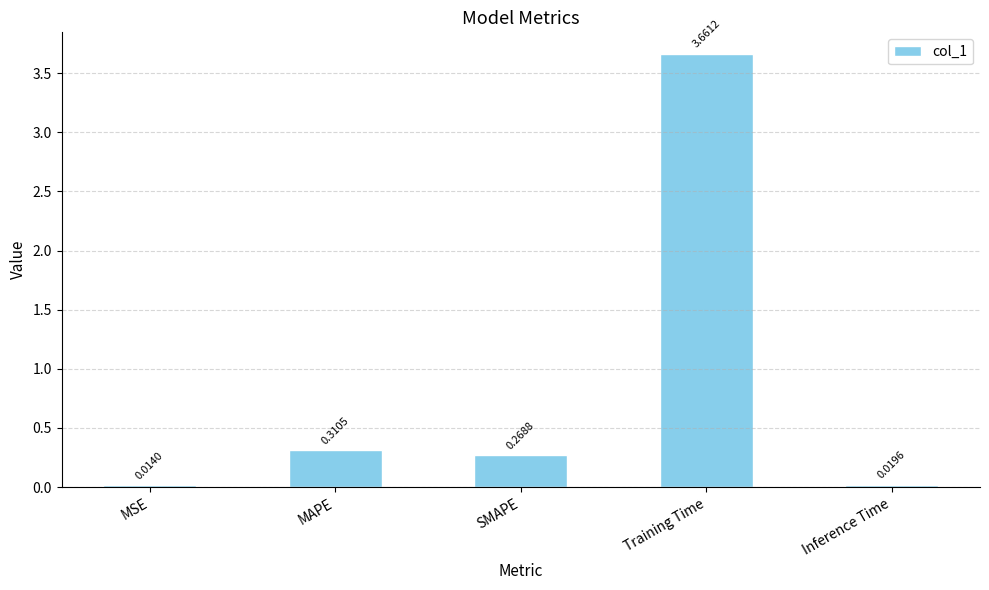

At which category does the chart reach its minimum across all series?

MSE